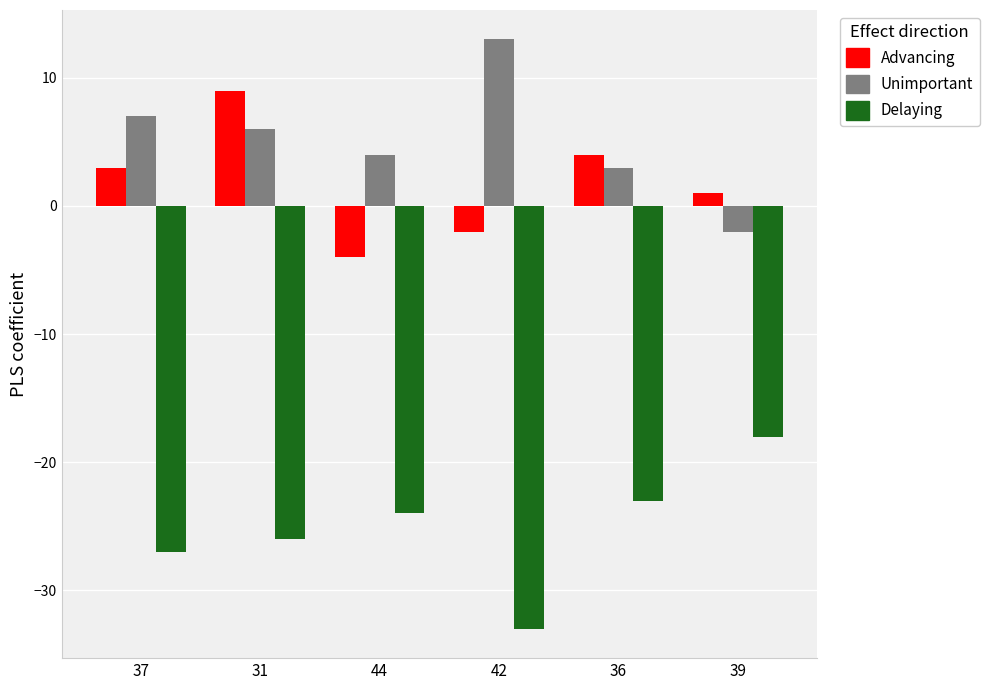

What is the label of the 4th bar from the right?

44